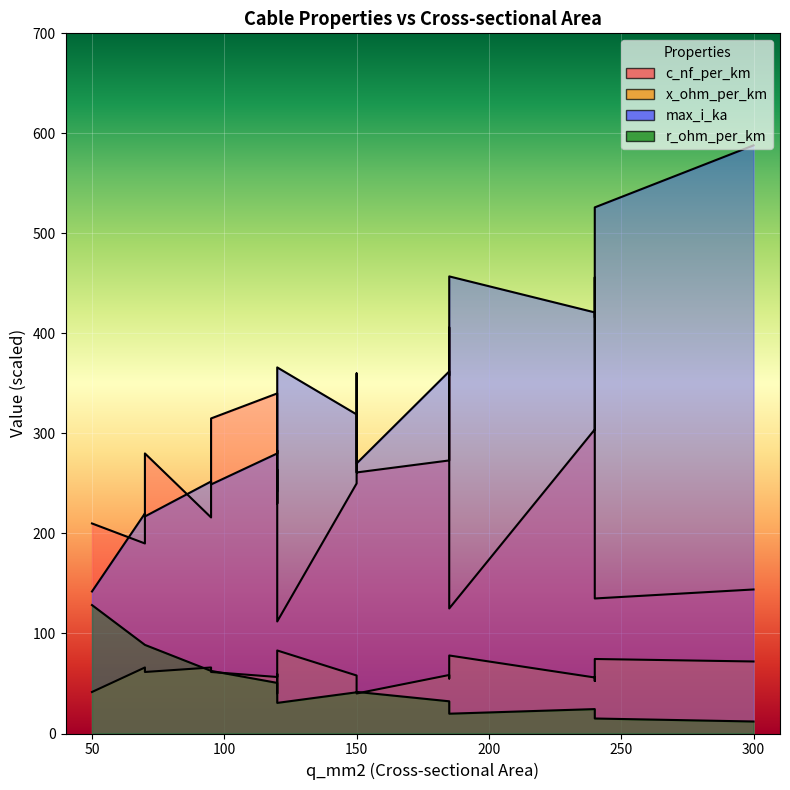

In c_nf_per_km, how many points are lower than both neighbors (excluding endpoints)?

3